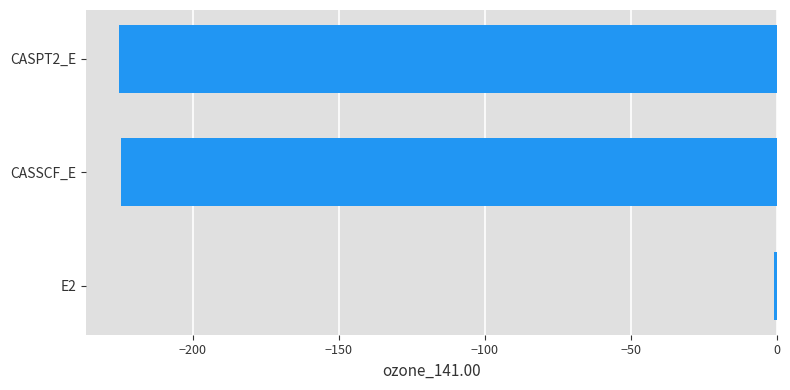

What is the sum of all values?

-450.5